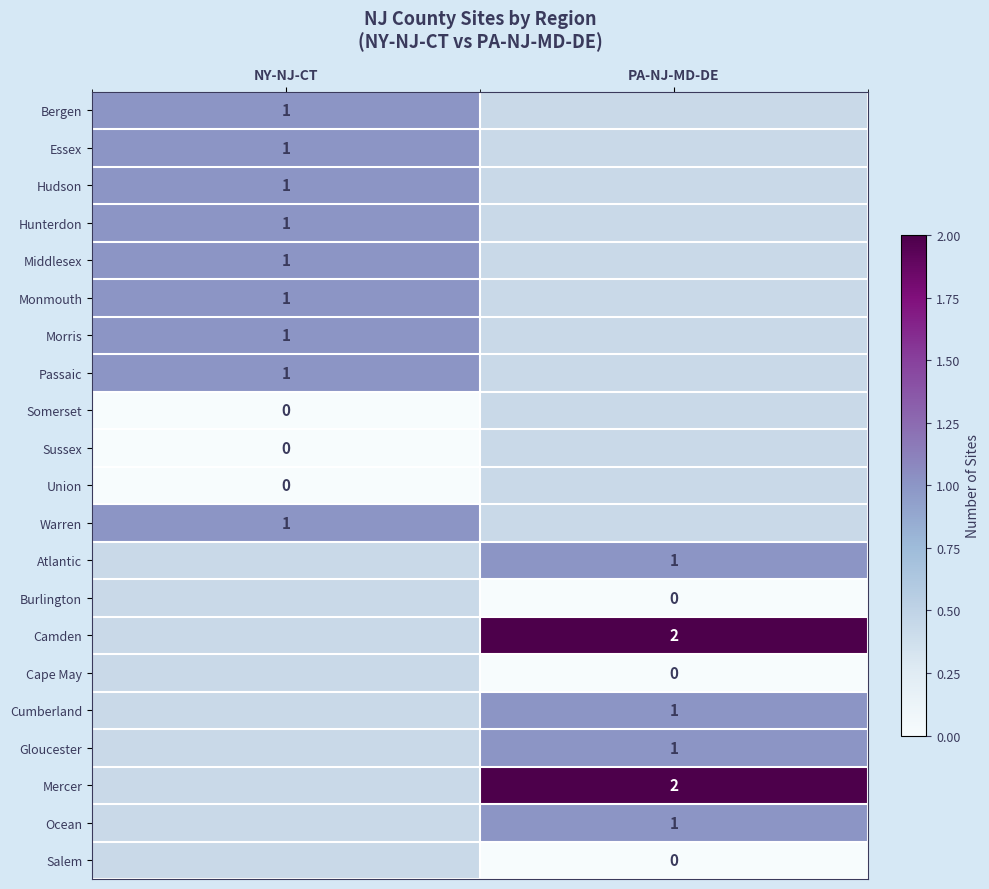

What is the maximum value shown in the chart?

2.0